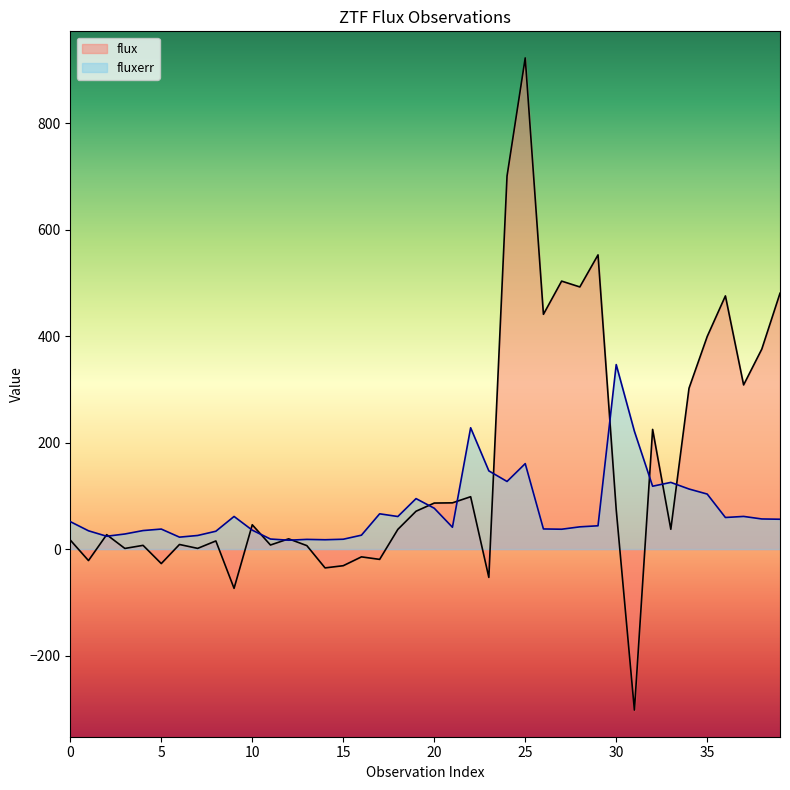

Reading left to right, list all the values displayed in this chart.

flux: 0=17.0	1=-21.6	2=27.1	3=1.2	4=7.0	5=-27.2	6=8.7	7=1.4	8=15.3	9=-73.8	10=45.7	11=7.7	12=19.3	13=6.5	14=-35.3	15=-31.2	16=-14.6	17=-19.3	18=37.0	19=71.2	20=86.5	21=86.9	22=98.4	23=-53.2	24=701.0	25=923.1	26=441.3	27=503.6	28=492.7	29=552.9	30=74.0	31=-302.6	32=224.9	33=37.3	34=302.3	35=399.6	36=475.8	37=308.6	38=375.9	39=480.8
fluxerr: 0=51.6	1=34.4	2=24.1	3=28.4	4=34.8	5=37.6	6=22.5	7=25.6	8=33.6	9=61.3	10=35.6	11=18.9	12=16.7	13=18.2	14=17.6	15=18.5	16=26.2	17=66.3	18=61.2	19=94.9	20=76.8	21=41.0	22=228.0	23=147.0	24=127.1	25=160.6	26=37.9	27=37.3	28=41.8	29=43.8	30=346.8	31=221.4	32=118.2	33=125.4	34=112.9	35=103.4	36=59.4	37=61.4	38=56.6	39=56.1